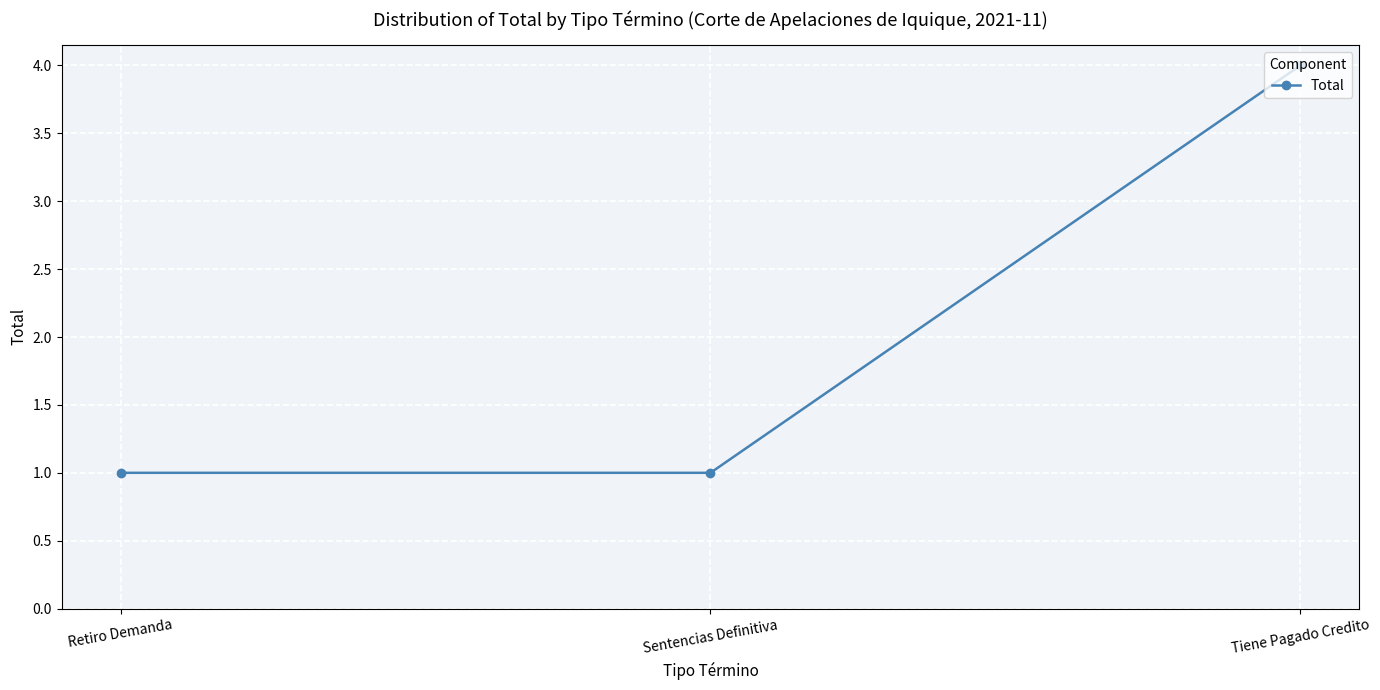

Which label corresponds to the largest value in the chart?

Tiene Pagado Credito